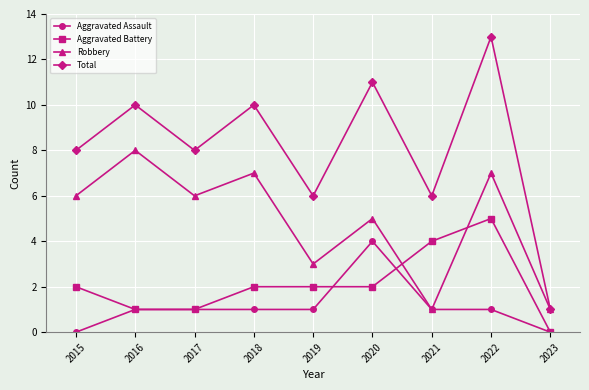

What is the total value across all series at 2019?

12